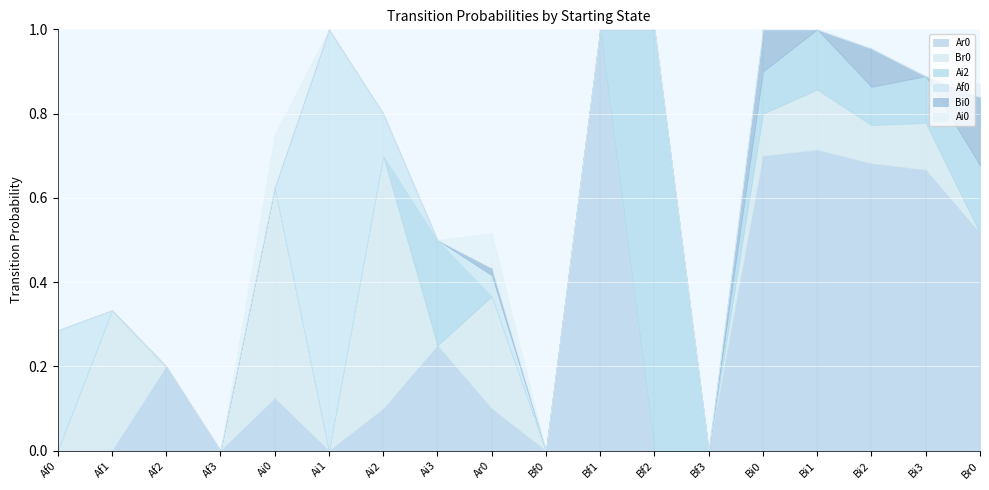

In Ar0, how many points are higher than both neighbors (excluding endpoints)?

5